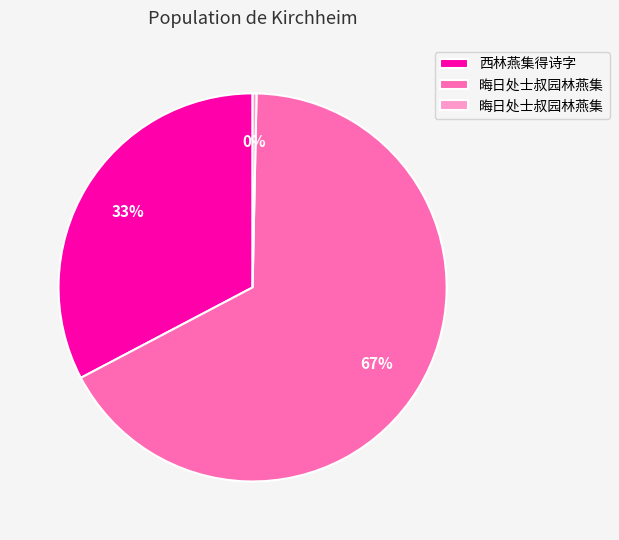

Does any single category account for the majority?

Yes